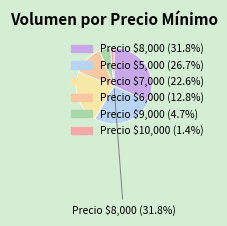

How many slices are in this pie chart?

6